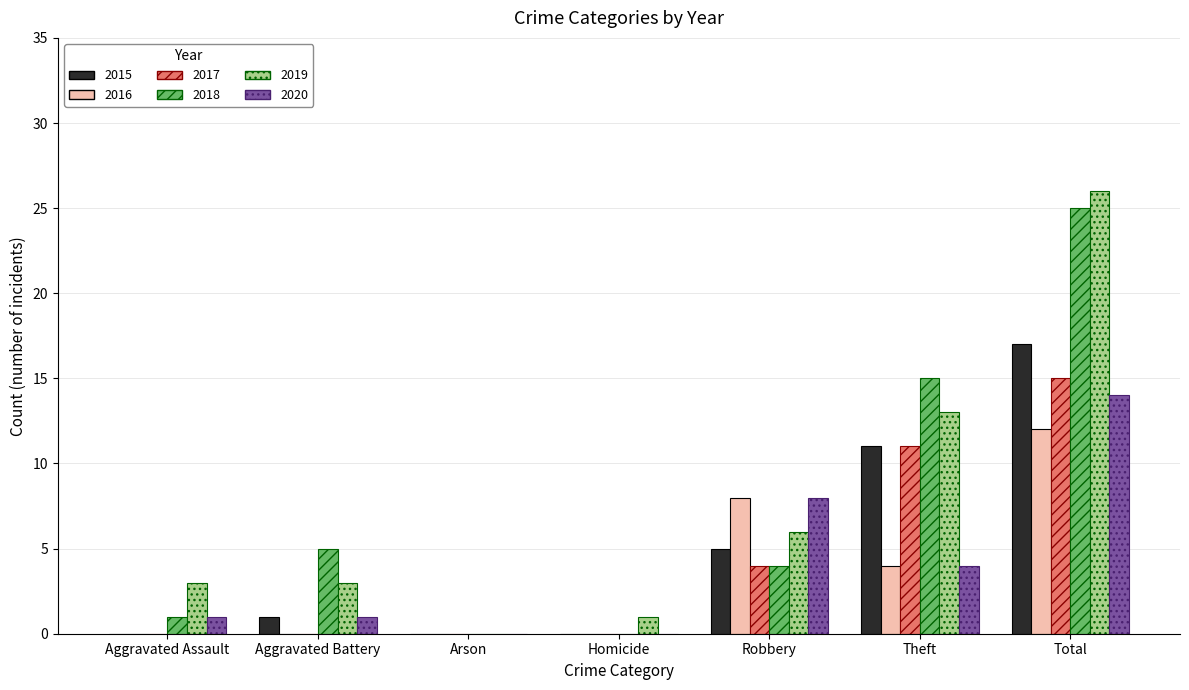

What is the sum of all 2018 values?

50